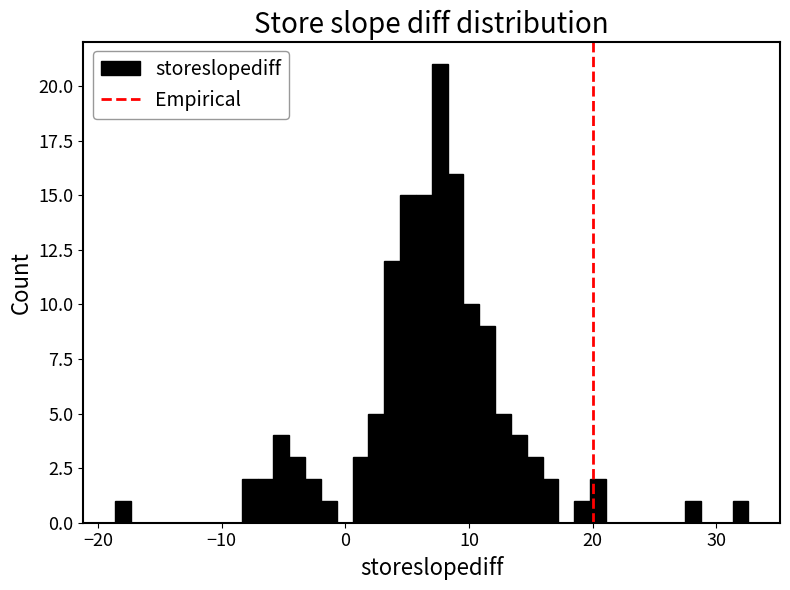

Read against the x-axis, roughly where is the centre of the tallest bar?

8